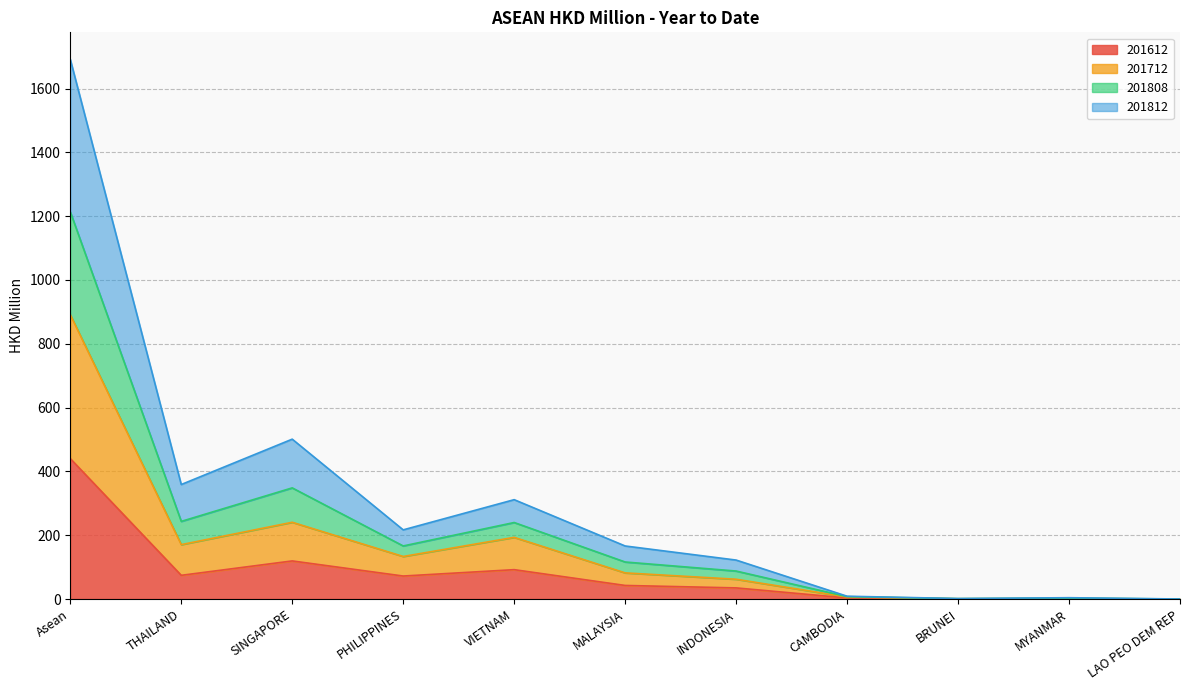

At which category is the sum across all series the highest?

Asean